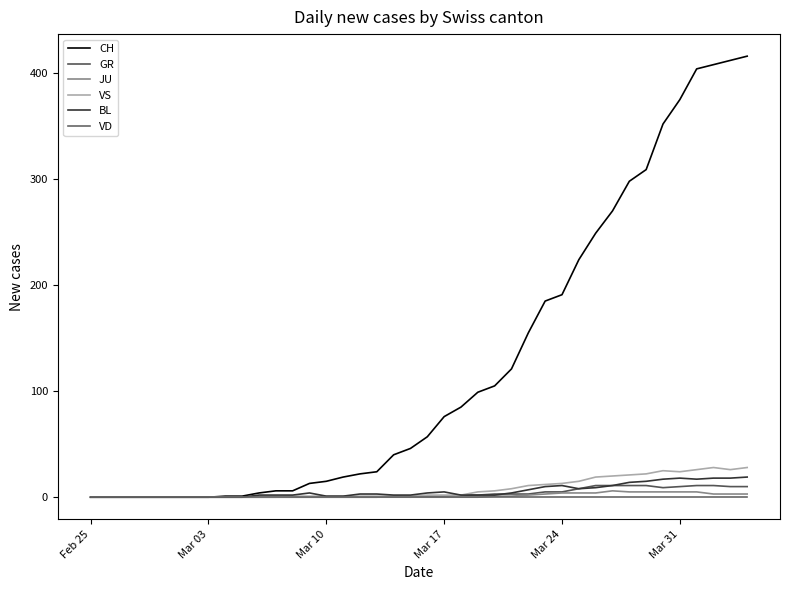

Which series has the widest spread of values?

CH